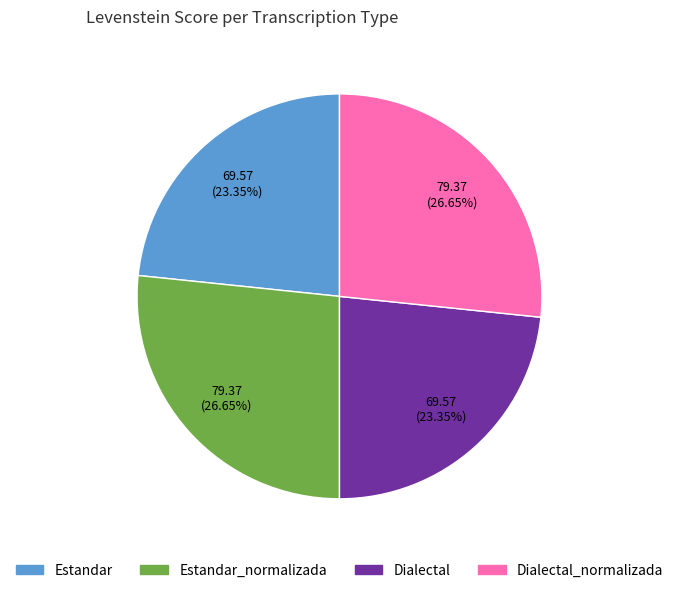

Is there any slice that represents more than half of the pie?

No